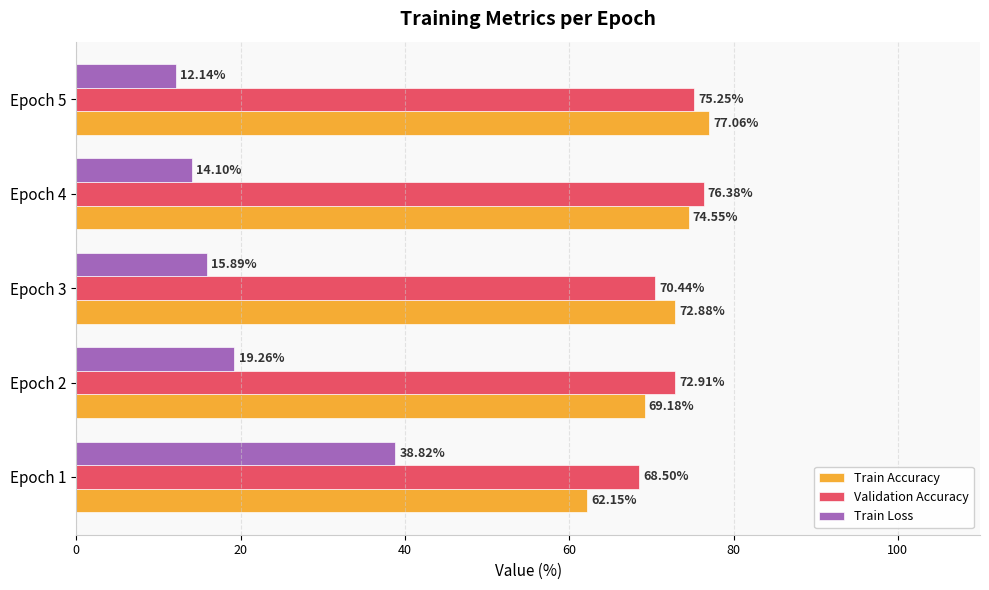

What is the sum of all Train Accuracy values?

355.8